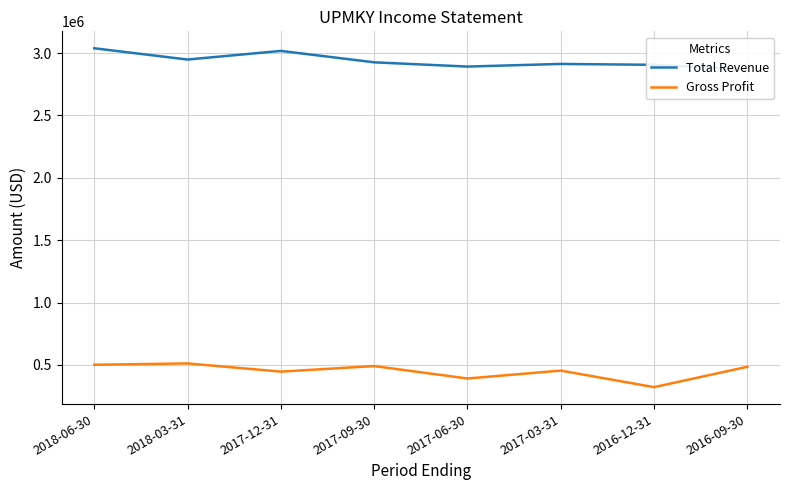

Reading right to left, what are all the values shown in this chart?

Total Revenue: 2016-09-30=2870000	2016-12-31=2906400	2017-03-31=2913400	2017-06-30=2892300	2017-09-30=2926300	2017-12-31=3017900	2018-03-31=2948600	2018-06-30=3039000
Gross Profit: 2016-09-30=484800	2016-12-31=321600	2017-03-31=454300	2017-06-30=390900	2017-09-30=490700	2017-12-31=446000	2018-03-31=511800	2018-06-30=501200